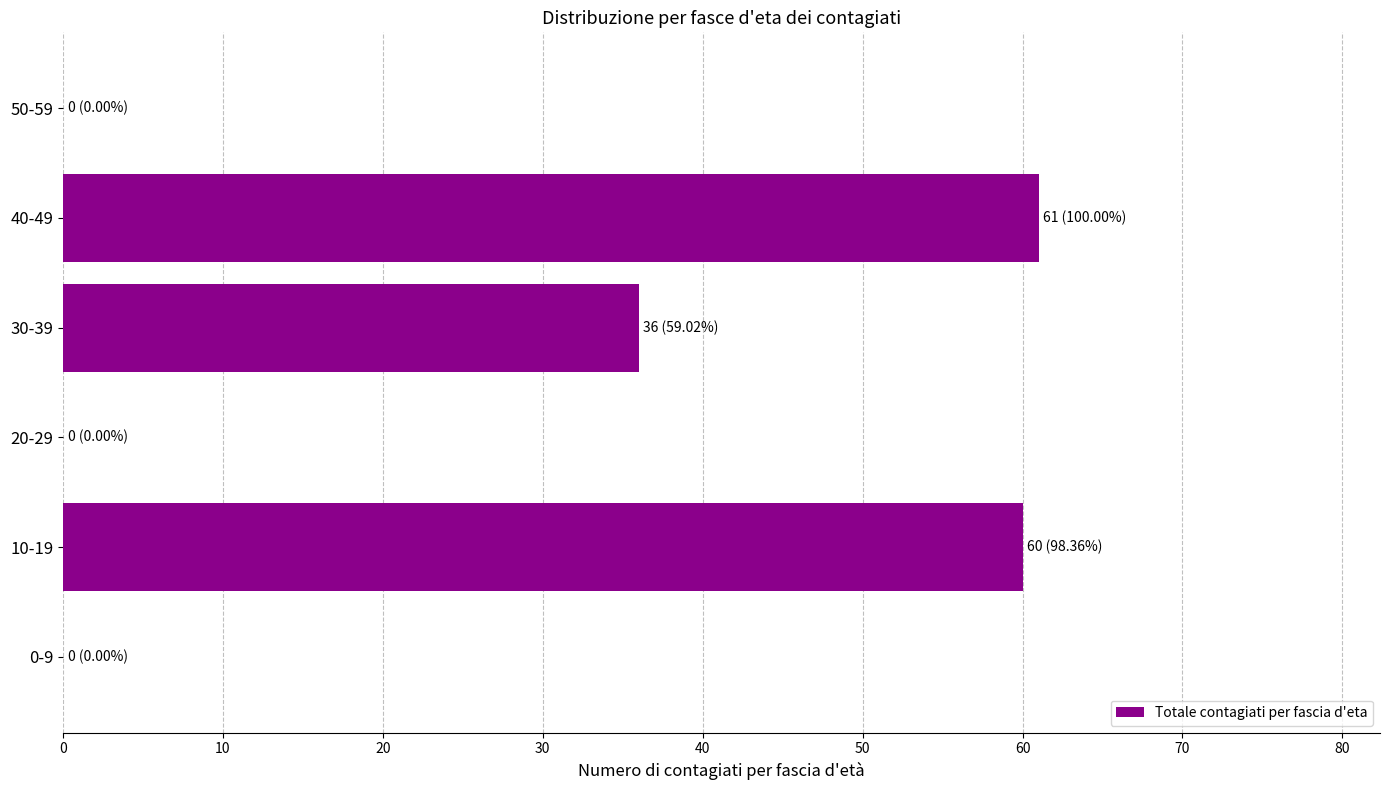

What is the change in value from 20-29 to 30-39?

+36